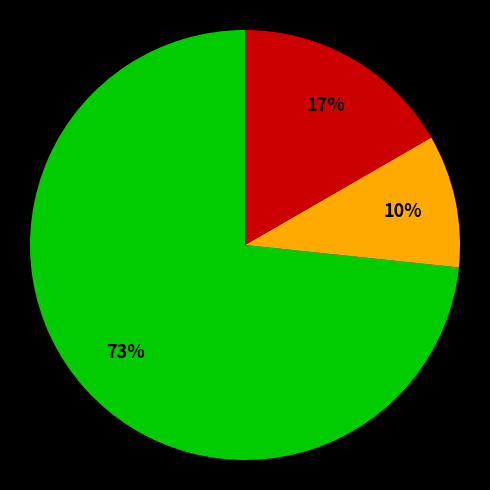

To the nearest percent, what is the average slice percentage?

33%